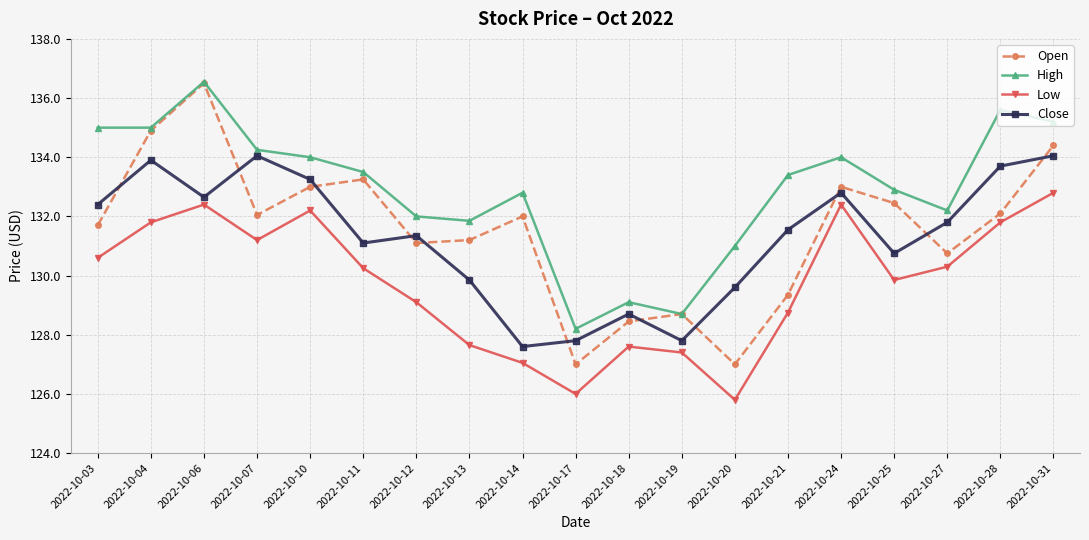

Is the value of Close at 2022-10-18 greater than the value of High at 2022-10-12?

No